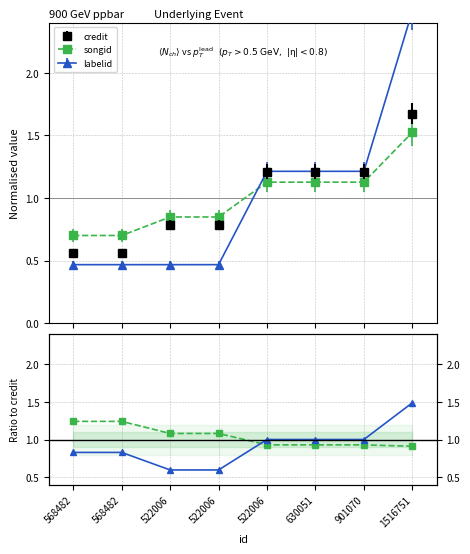

Which series changed the most between 568482 and 522006?

labelid / credit